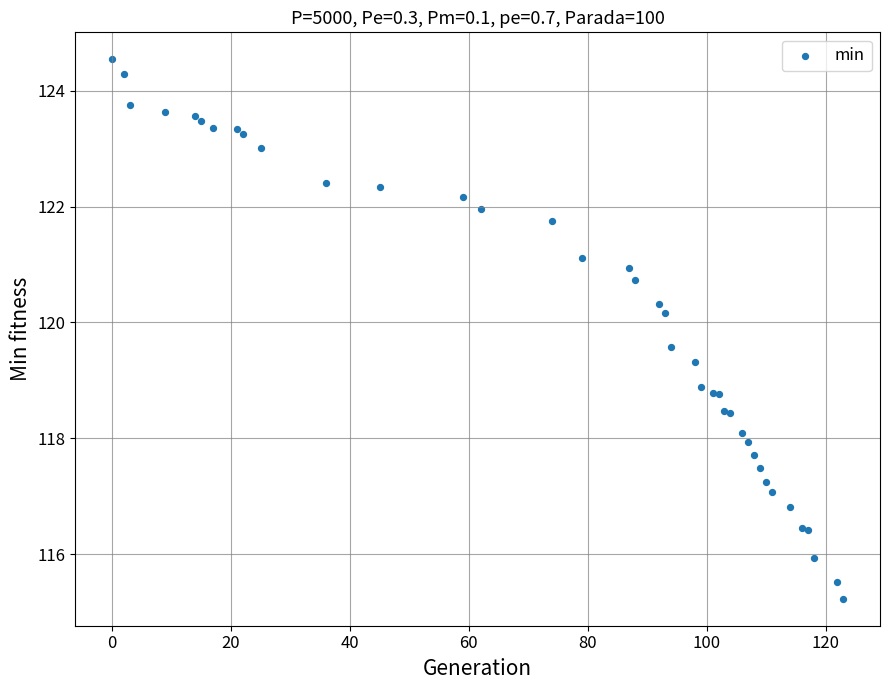

What Y value in the scatter plot is closest to 119?

118.9